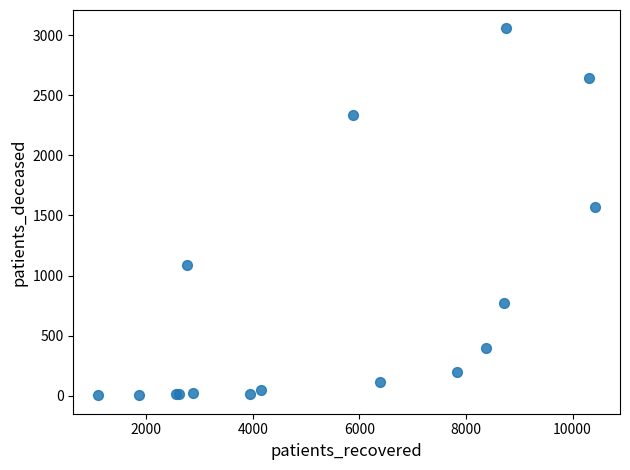

What Y value in the scatter plot is closest to 1529?

1567